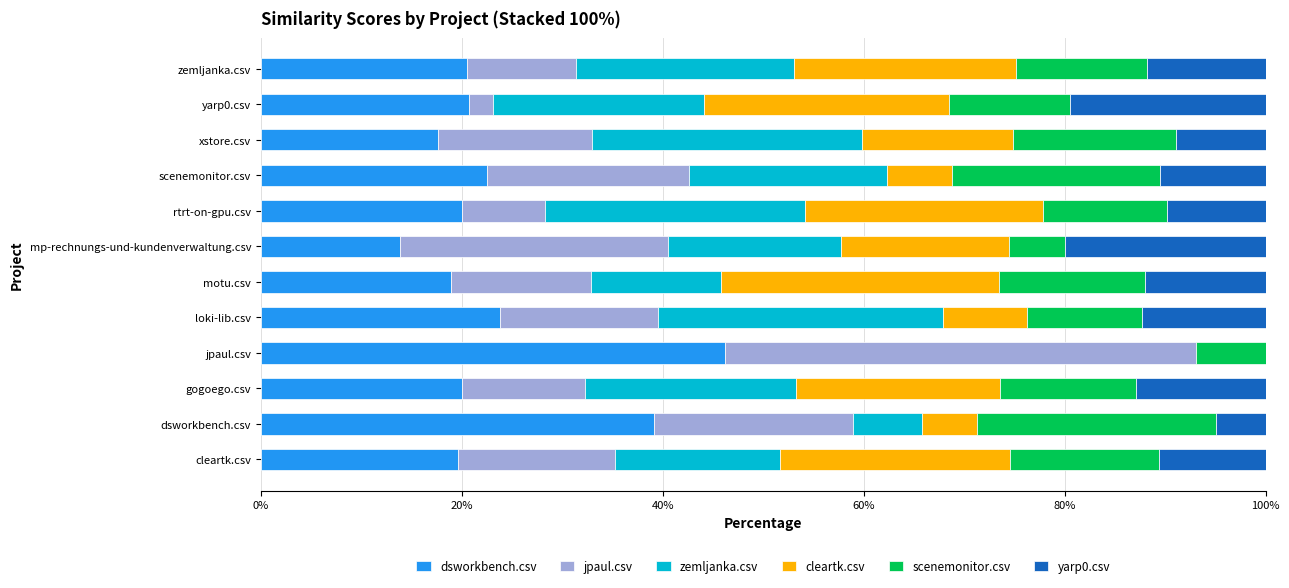

What is the total value across all series at cleartk.csv?

100.0